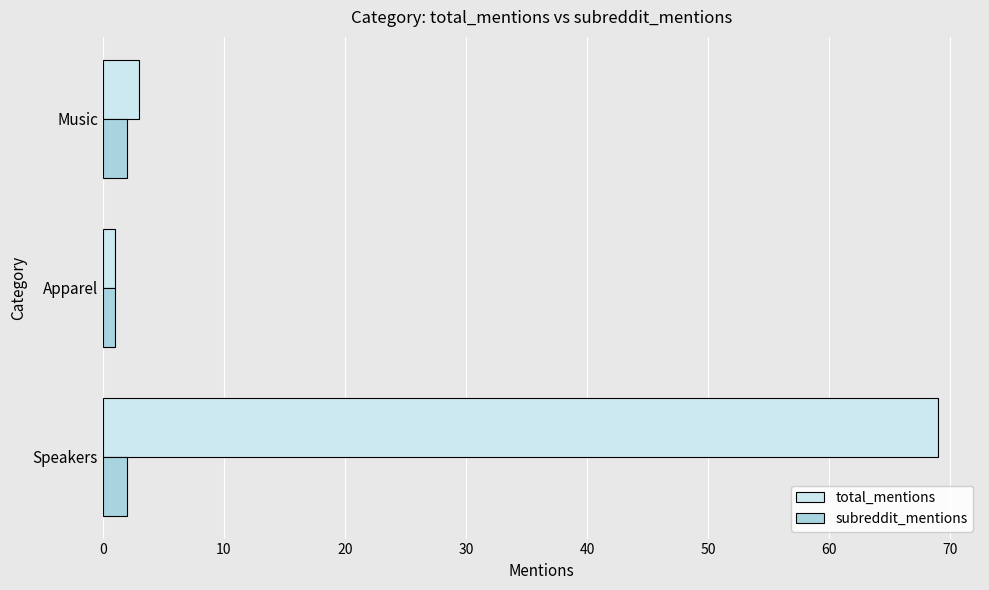

List the series in order of their overall mean, highest first.

total_mentions, subreddit_mentions